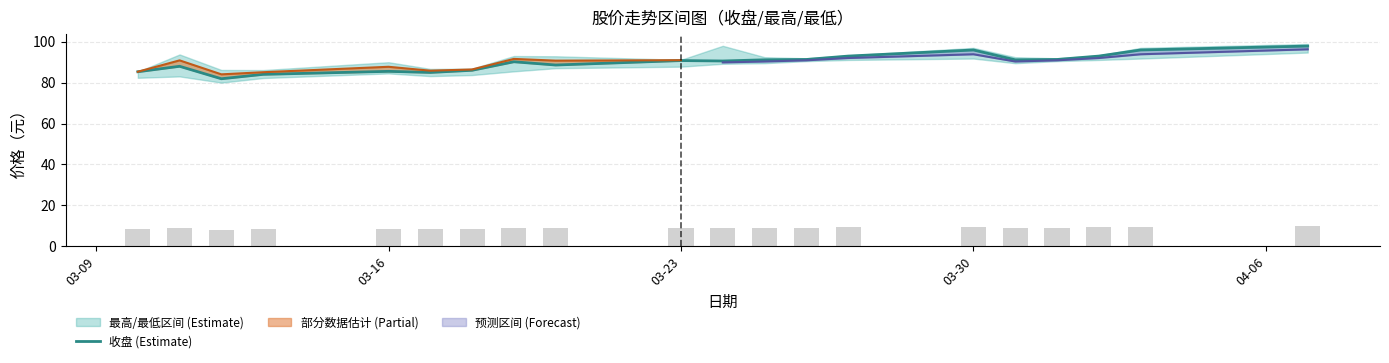

What is the lowest value of the 收盘 (Estimate) series?

81.9